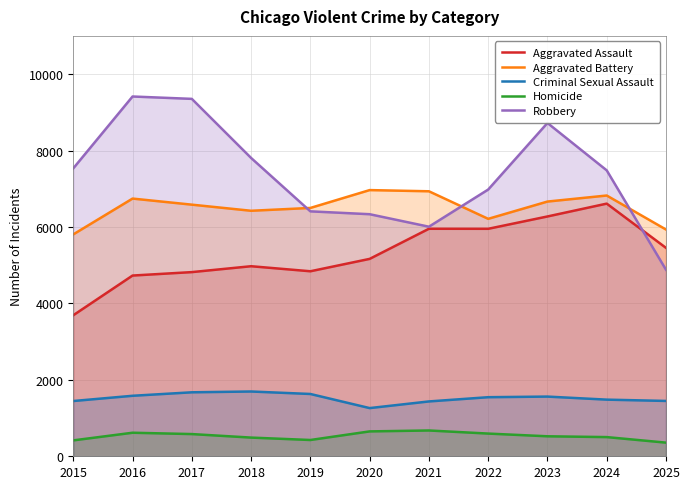

Between 2015 and 2025, which is larger?

2025